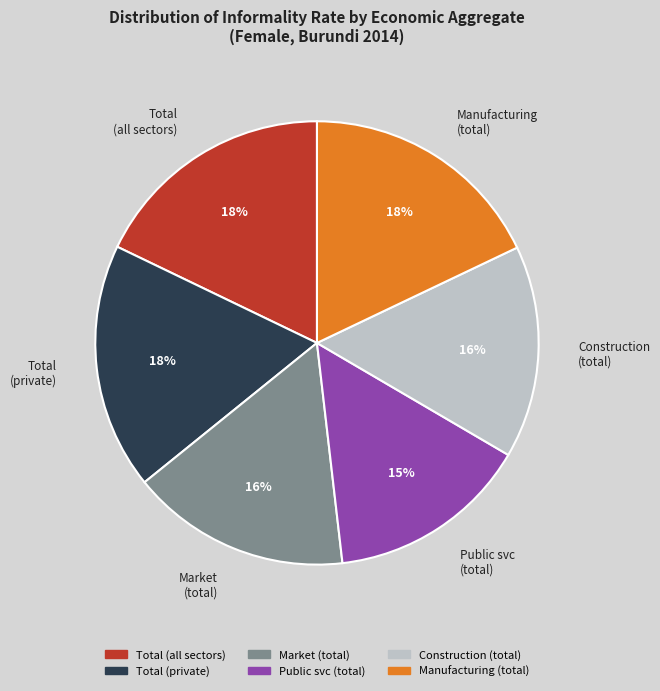

How many slices are in this pie chart?

6